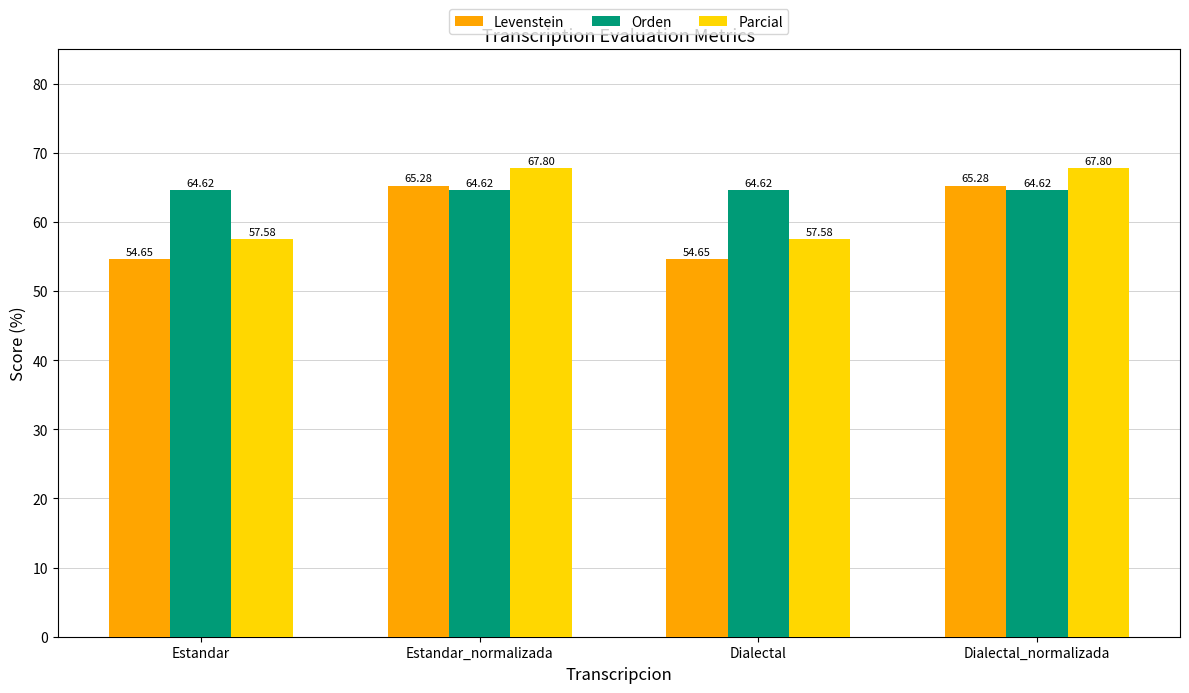

At Dialectal, list the series in order from smallest to largest.

Levenstein, Parcial, Orden